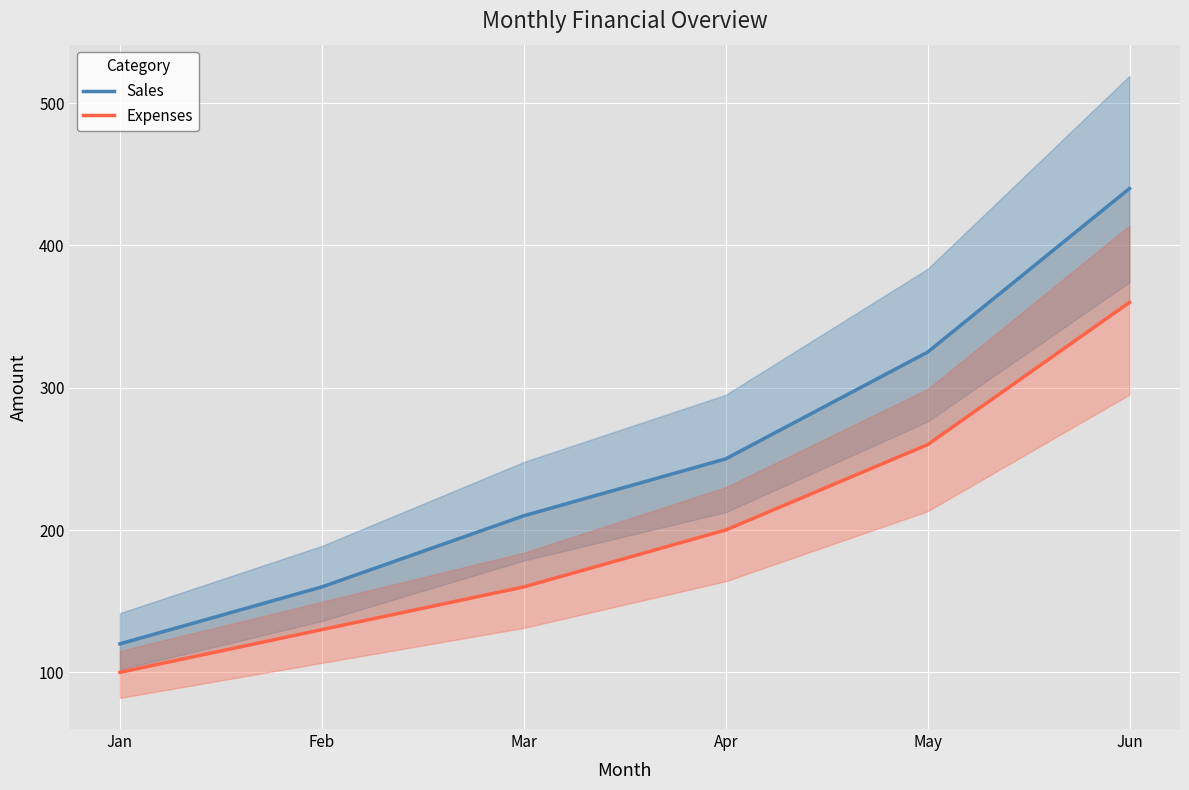

Where is Expenses nearest to the value 230?

Apr